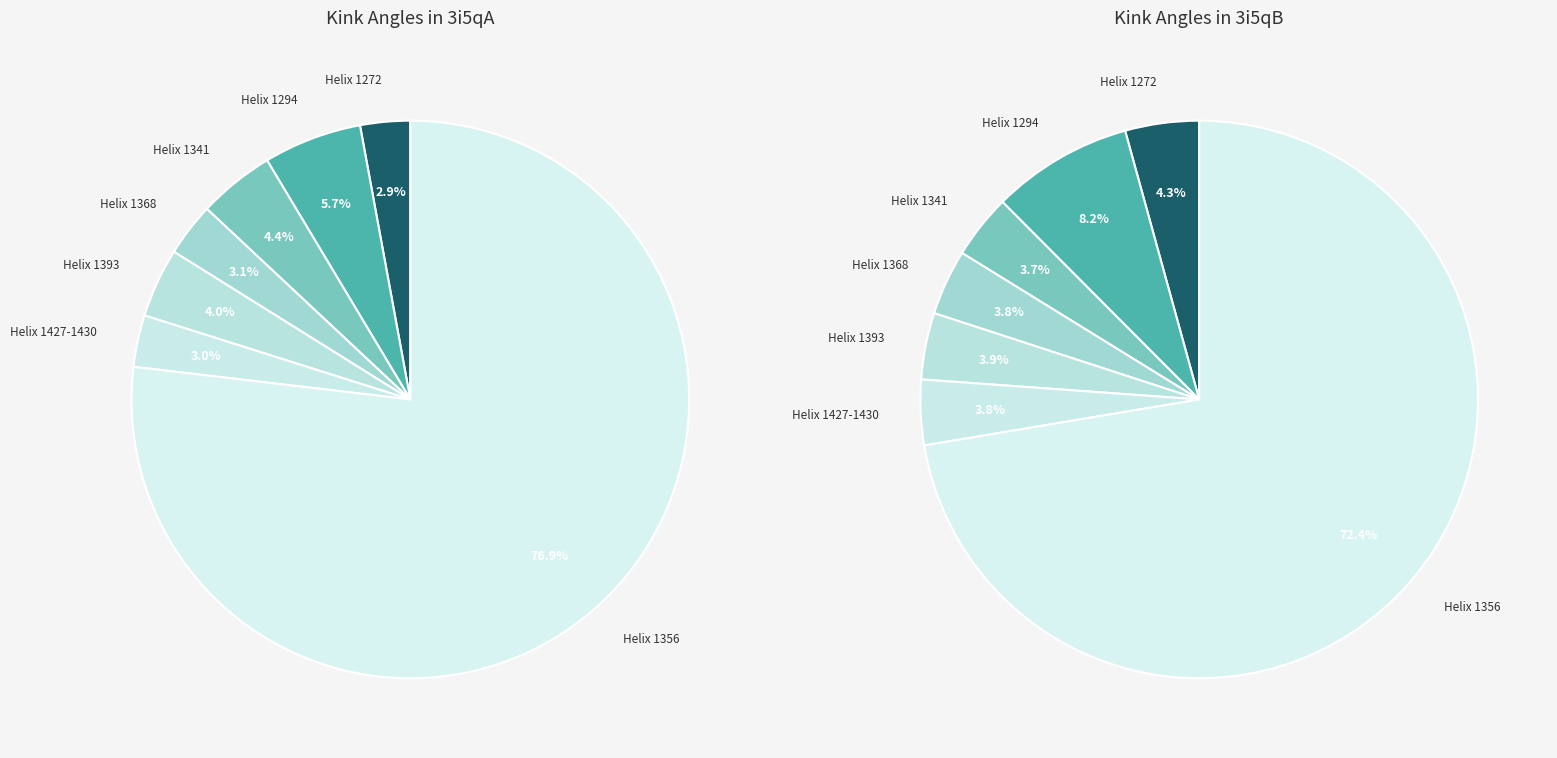

How many segments does this pie chart have?

7